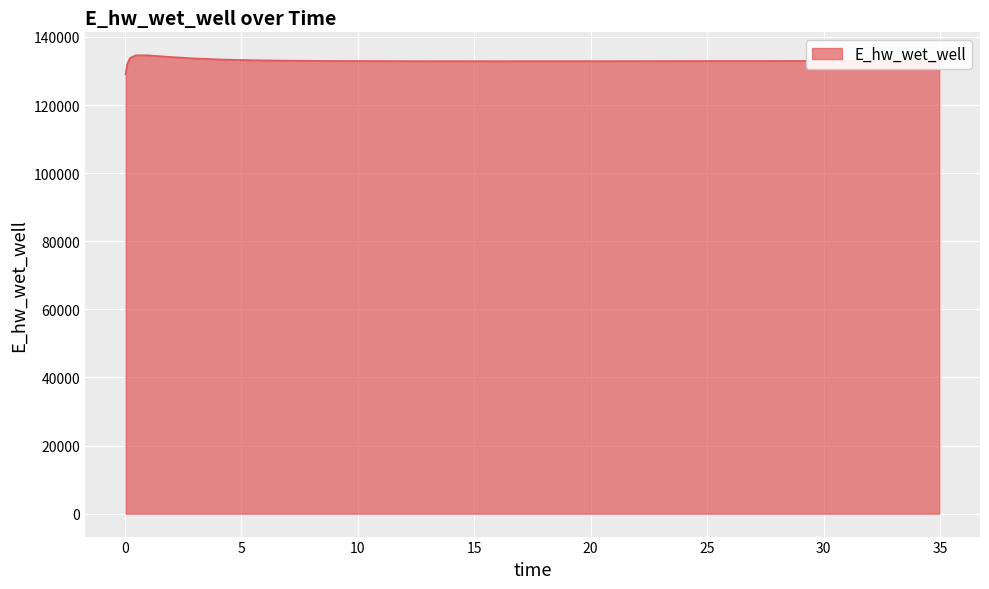

How many series are shown in this chart?

1